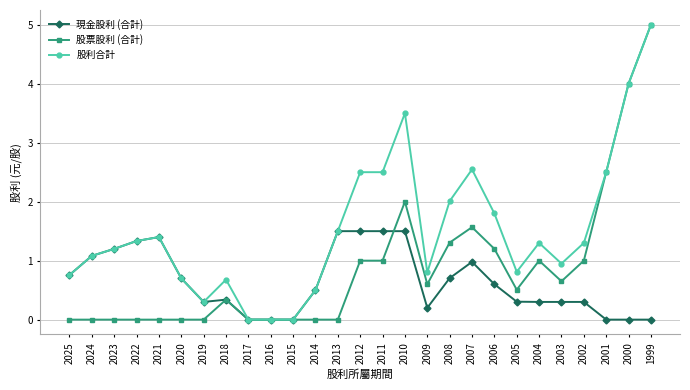

True or false: 股票股利 (合計) has a value of 0.0 at 2013.

True